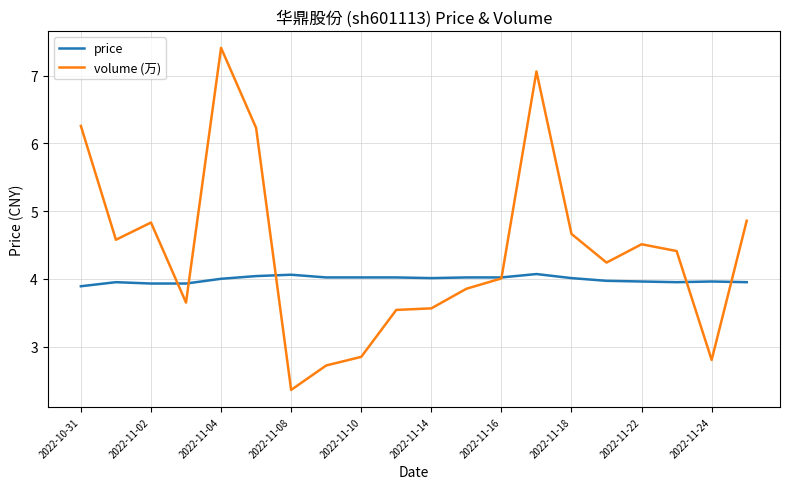

What are all the series names shown in the legend?

price, volume (万)